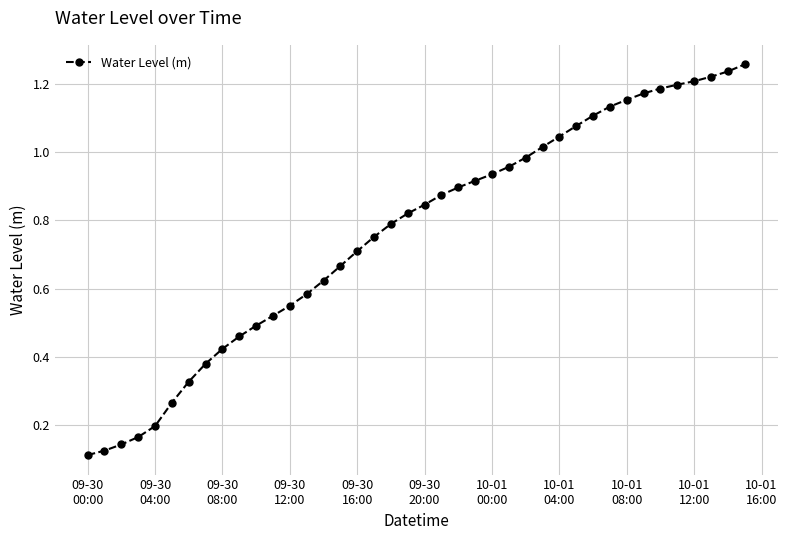

What is the sum of all values?

30.5